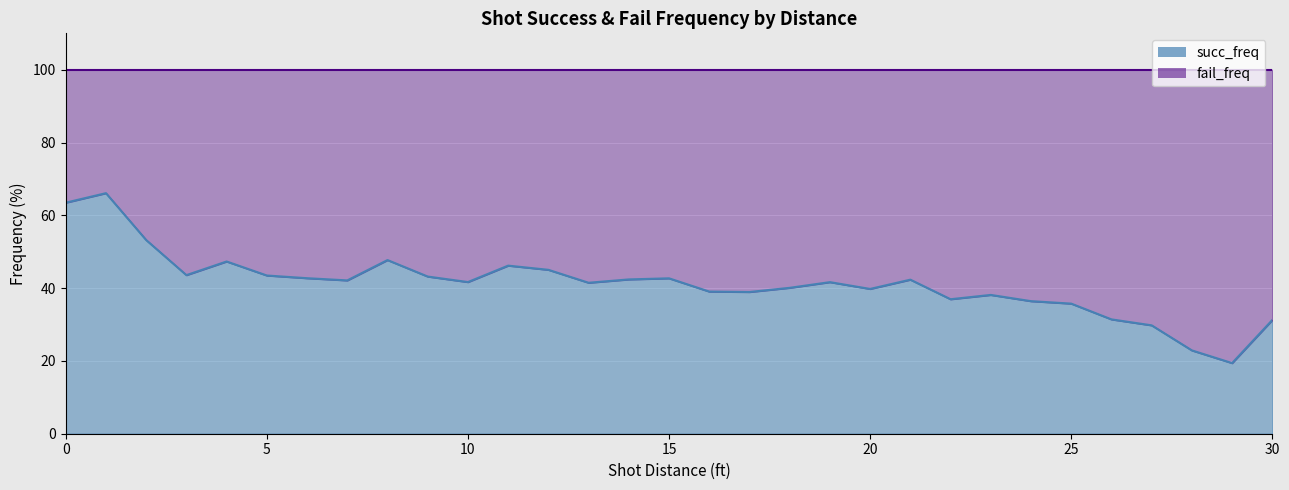

What is the greatest value displayed?

66.1